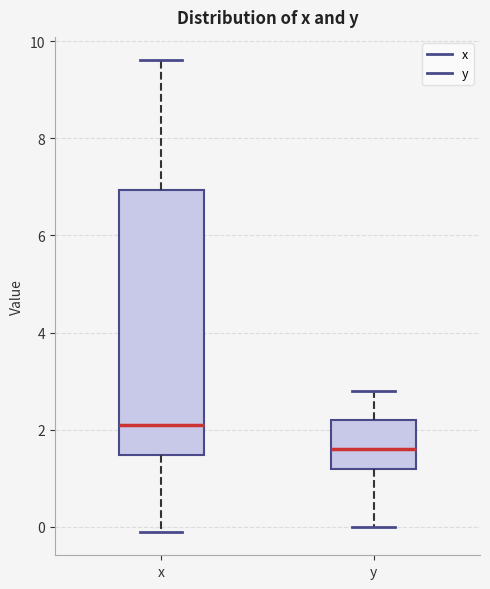

Which box is the tallest, from its lower edge to its upper edge?

x